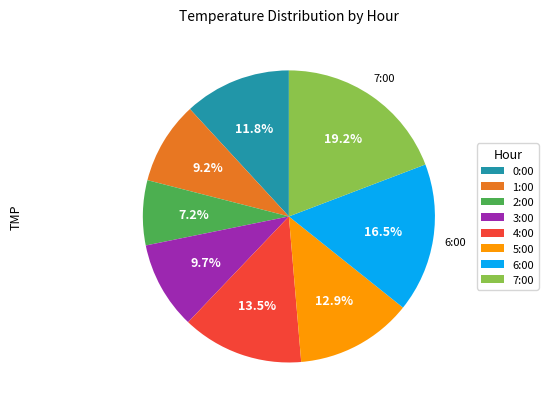

What percentage is the 5:00 slice, to the nearest percent?

13%